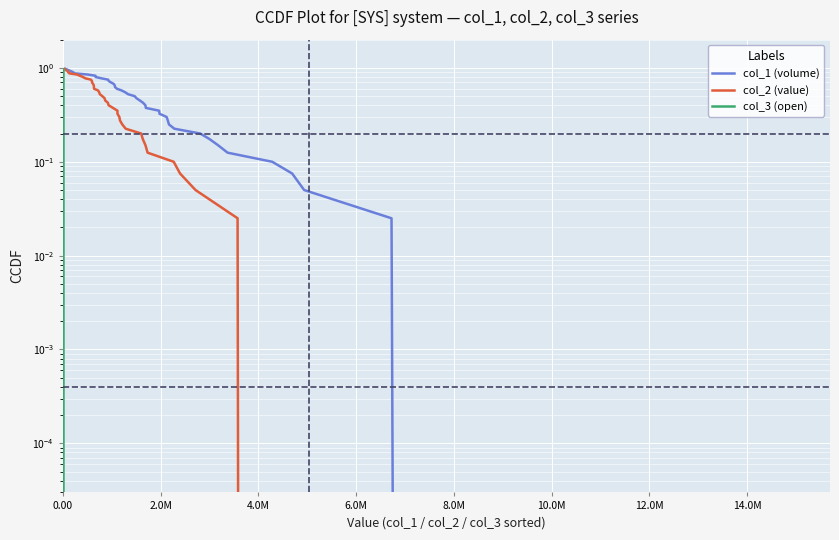

What is the value of the col_1 (volume) point at the 26th from the left?

0.3